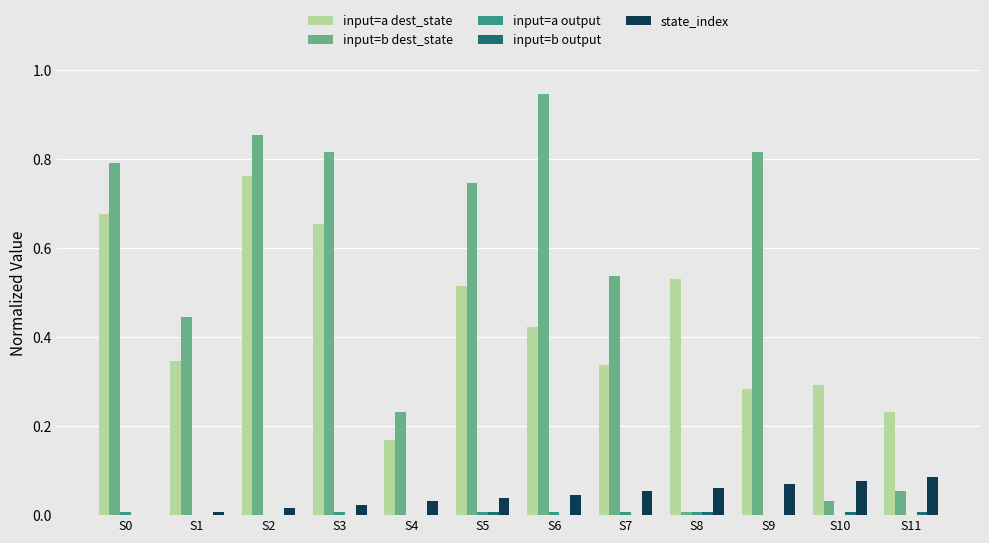

Is it true that input=a dest_state equals 0.3 at S8?

False